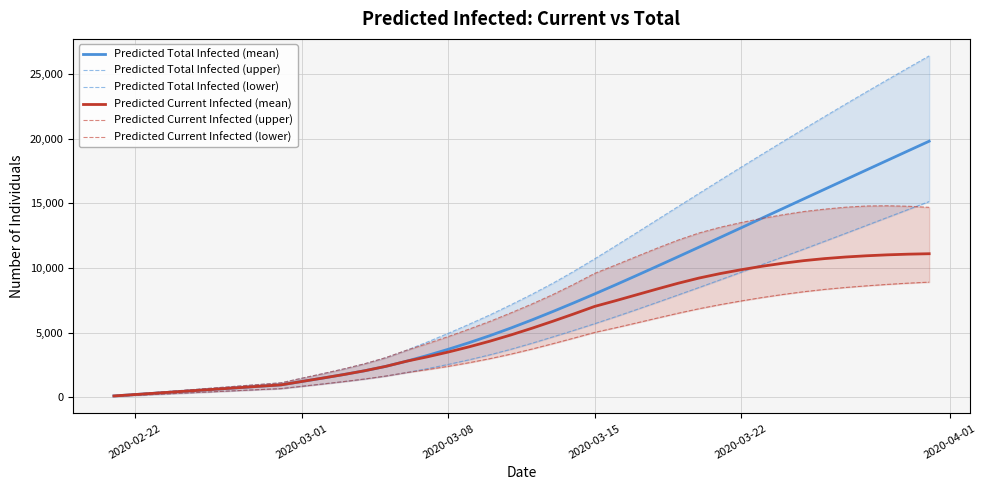

What is the value of the Predicted Total Infected (upper) point at the 14th from the left?

3067